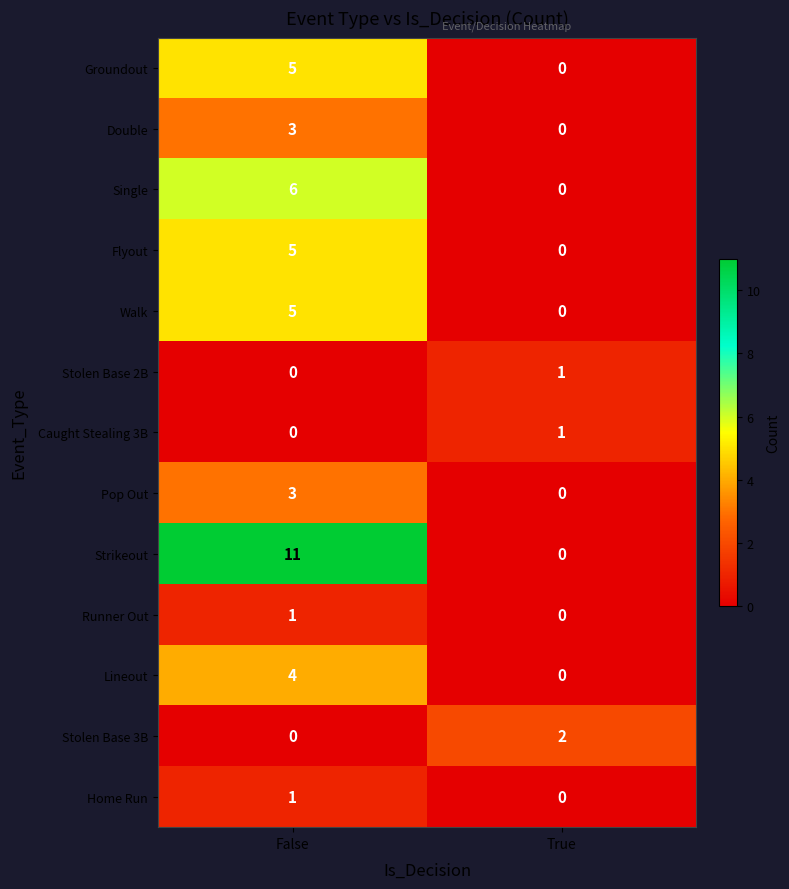

How many distinct data groups are displayed?

13